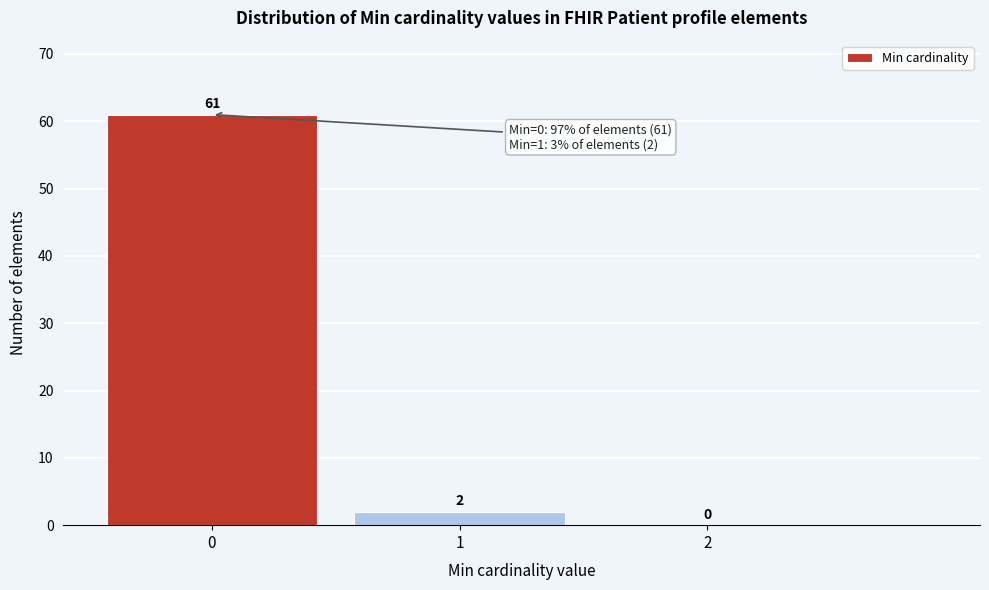

Reading left to right, list every bar in this chart as the range it spans on the x-axis followed by its height.

-0.5 to 0.5: 61
0.5 to 1.5: 2
1.5 to 2.5: 0